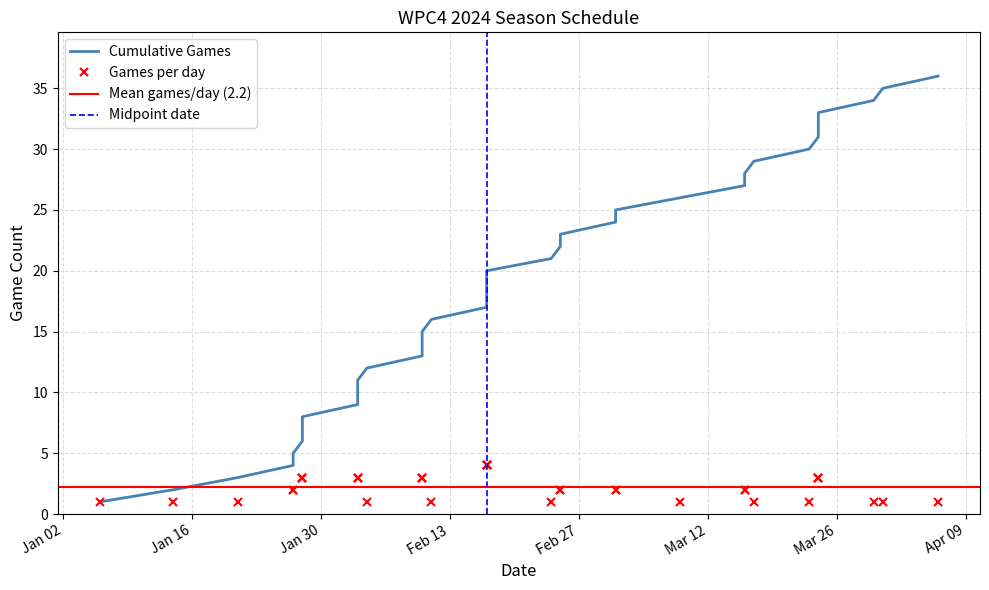

Between 2024-01-27 and 2024-03-16, which is larger?

2024-03-16